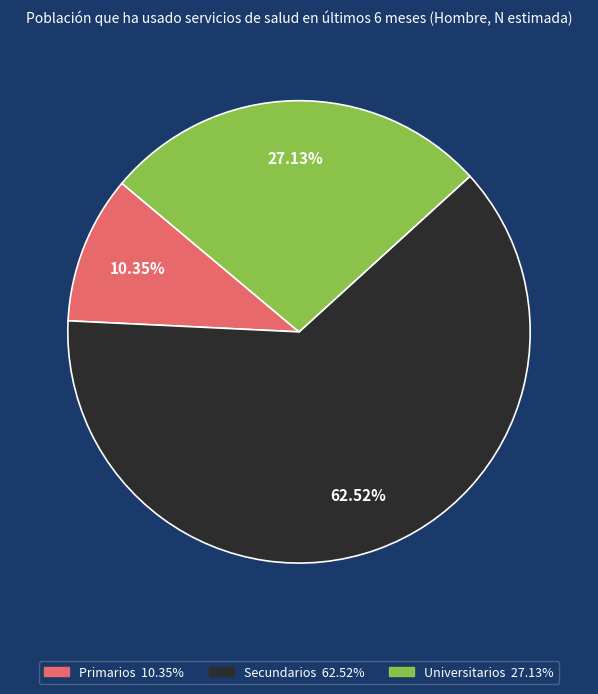

Does any single category account for the majority?

Yes